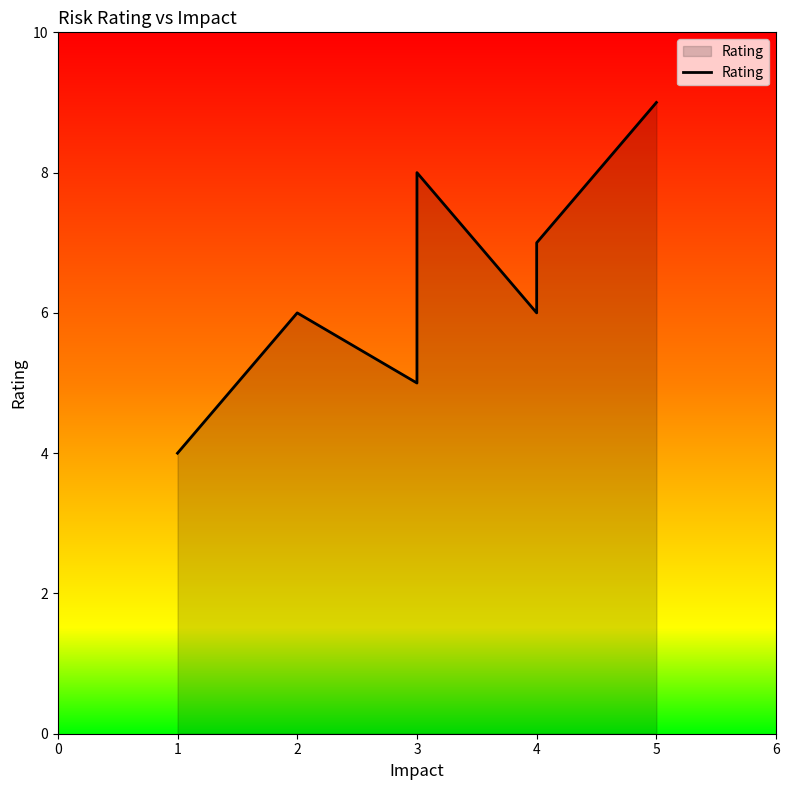

What is the maximum value shown in the chart?

9